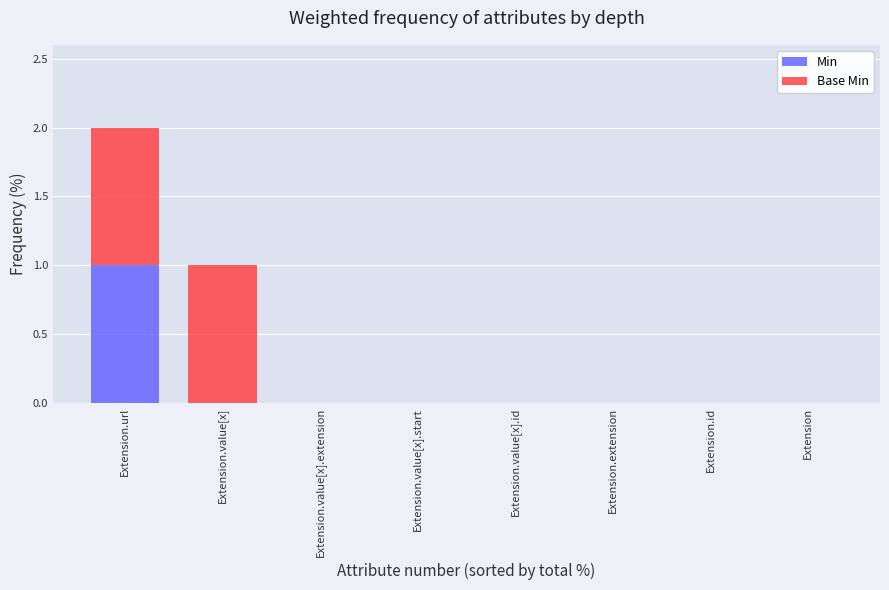

At which category is the sum across all series the highest?

Extension.url